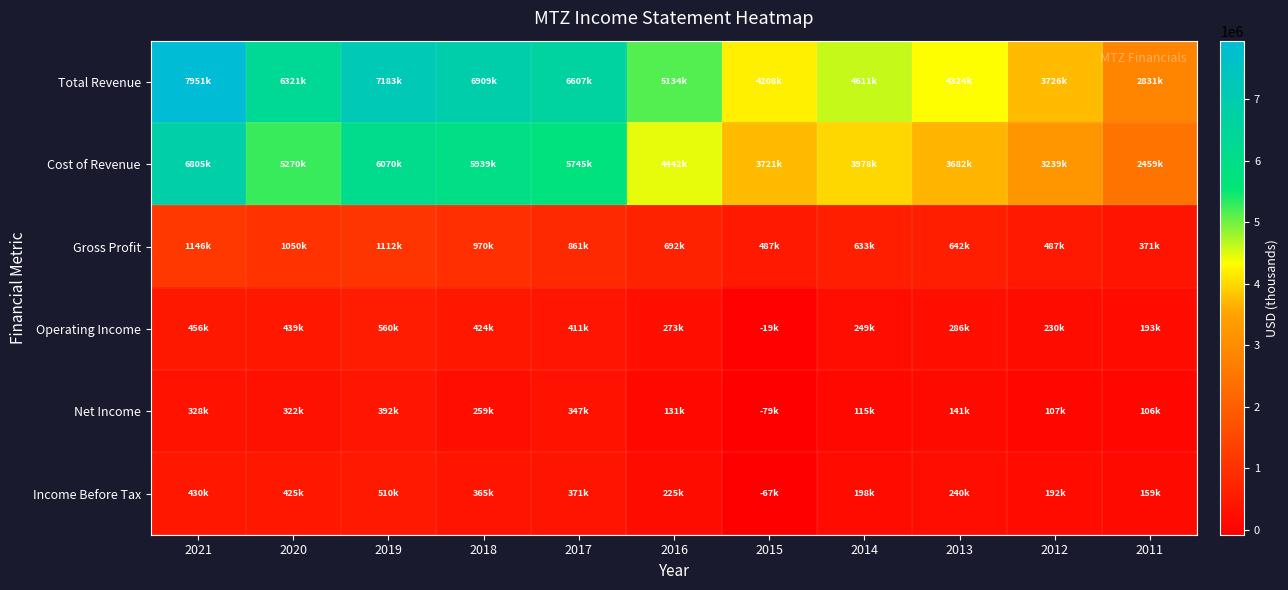

Reading left to right, extract all data points from this chart.

Total Revenue: 2021=7951800	2020=6321000	2019=7183200	2018=6909400	2017=6607000	2016=5134700	2015=4208300	2014=4611800	2013=4324800	2012=3726800	2011=2831300
Cost of Revenue: 2021=6805700	2020=5270900	2019=6070200	2018=5939300	2017=5745300	2016=4442100	2015=3721300	2014=3978000	2013=3682400	2012=3239200	2011=2459700
Gross Profit: 2021=1146000	2020=1050100	2019=1112900	2018=970100	2017=861700	2016=692600	2015=487000	2014=633800	2013=642400	2012=487600	2011=371500
Operating Income: 2021=456700	2020=439100	2019=560600	2018=424000	2017=411500	2016=273000	2015=-19700	2014=249200	2013=286700	2012=230100	2011=193700
Net Income: 2021=328800	2020=322800	2019=392300	2018=259700	2017=347200	2016=131300	2015=-79100	2014=115900	2013=141000	2012=107400	2011=106000
Income Before Tax: 2021=430100	2020=425200	2019=510900	2018=365300	2017=371800	2016=225800	2015=-67700	2014=198400	2013=240200	2012=192700	2011=159300